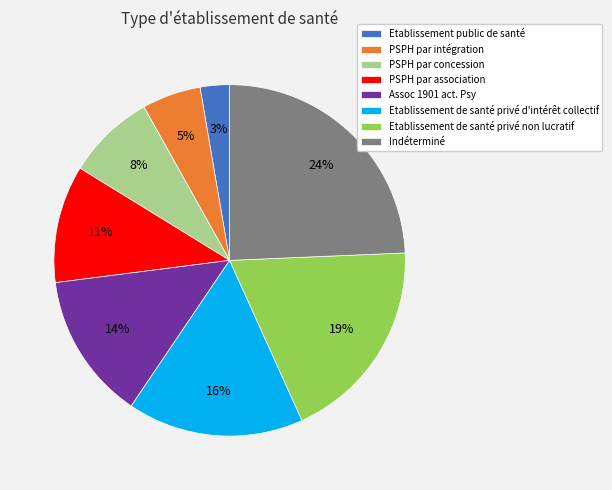

Is the sum of PSPH par concession and Indéterminé greater than half?

No